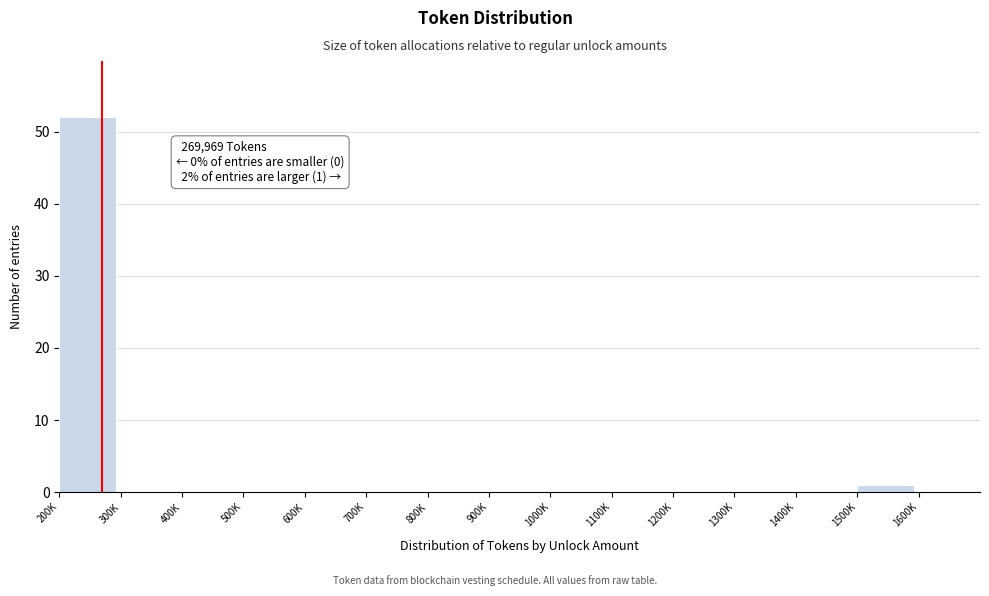

Reading left to right, what are all the values shown in this chart?

200K=52	300K=0	400K=0	500K=0	600K=0	700K=0	800K=0	900K=0	1000K=0	1100K=0	1200K=0	1300K=0	1400K=0	1500K=1	1600K=0